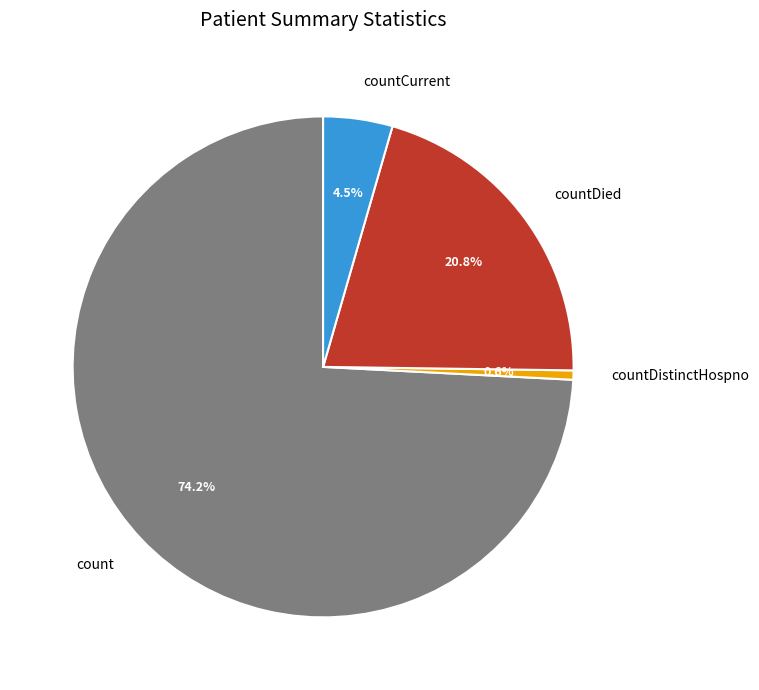

Is it true that countDistinctHospno is 11% of the pie?

False